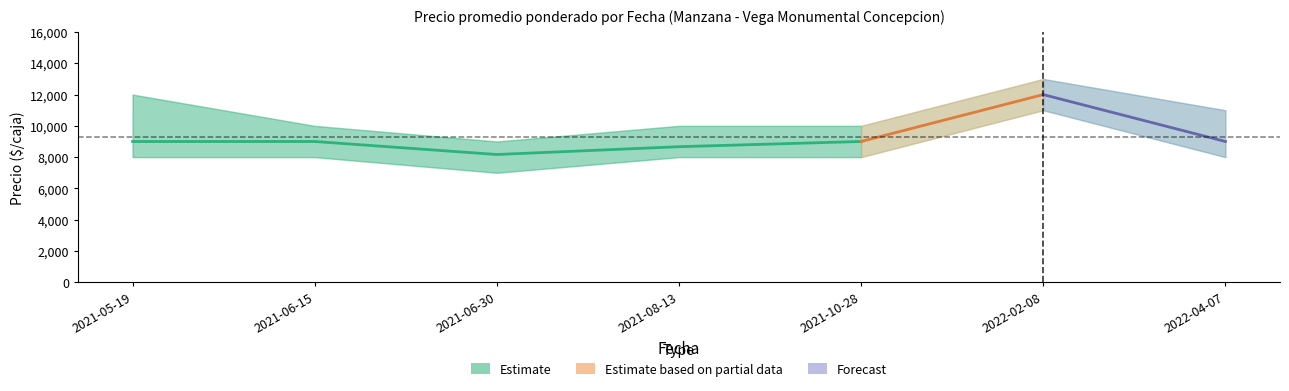

Rank the series at 2021-06-15 from highest to lowest value.

Precio maximo, Precio promedio ponderado, Precio minimo